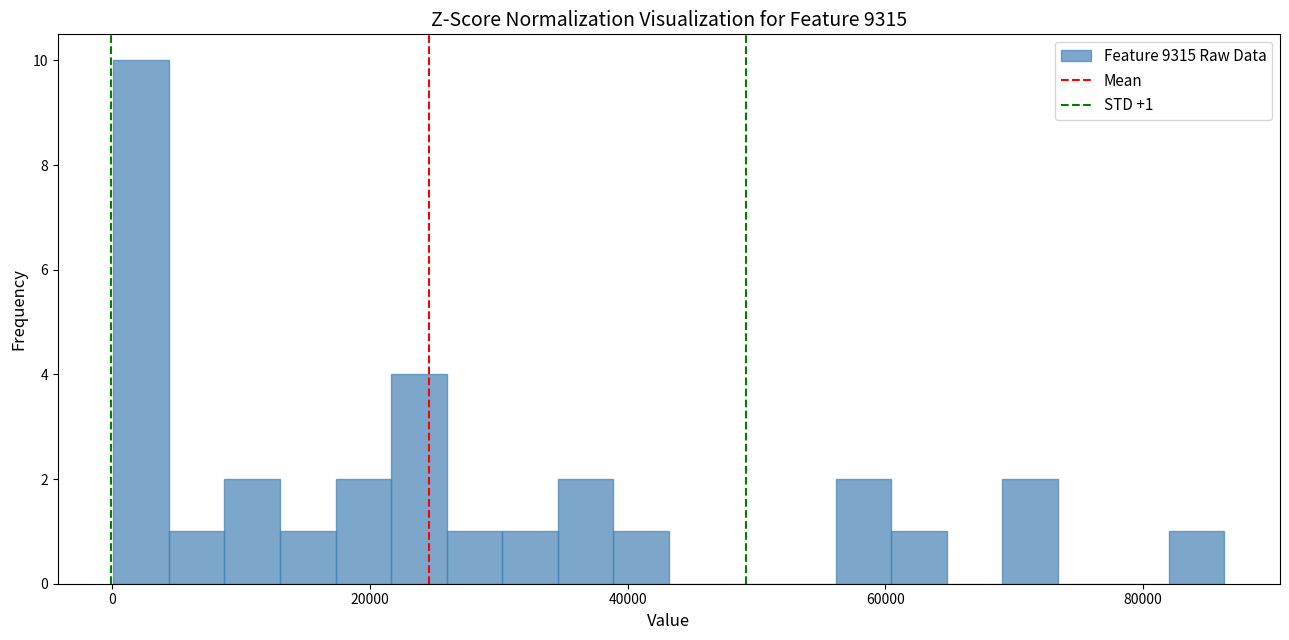

Around what value on the x-axis is the tallest bar? Give the approximate position of its centre, as read against the axis.

2000